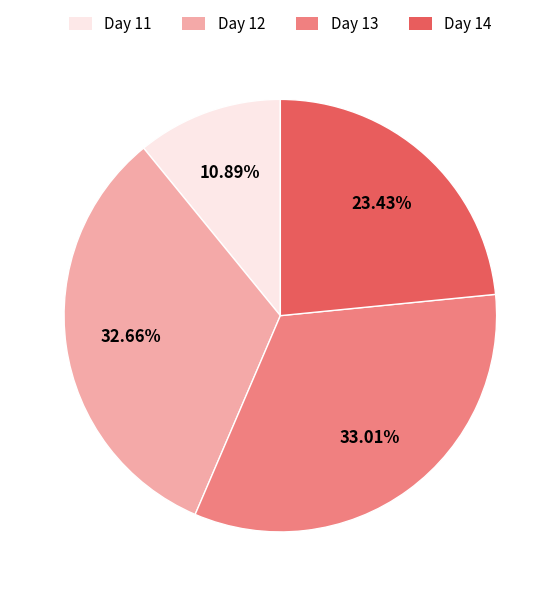

Is there a majority slice in this chart?

No